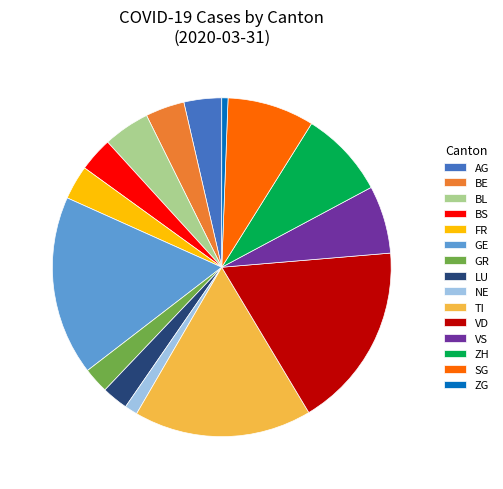

Is the sum of BS and GR greater than half?

No